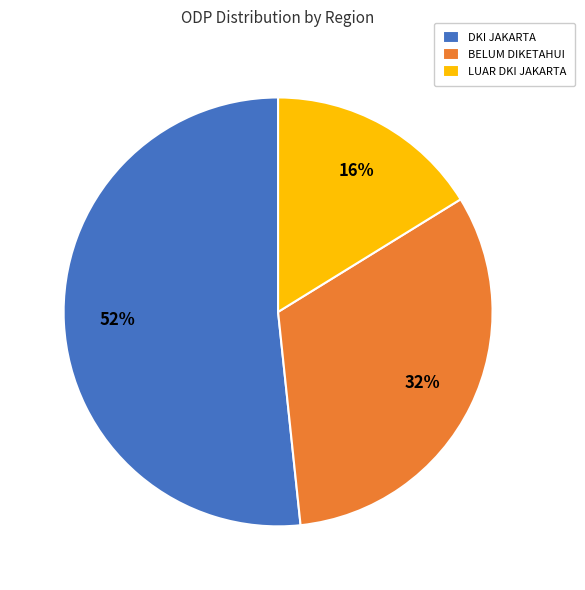

To the nearest percent, what is the combined percentage of LUAR DKI JAKARTA and BELUM DIKETAHUI?

48%